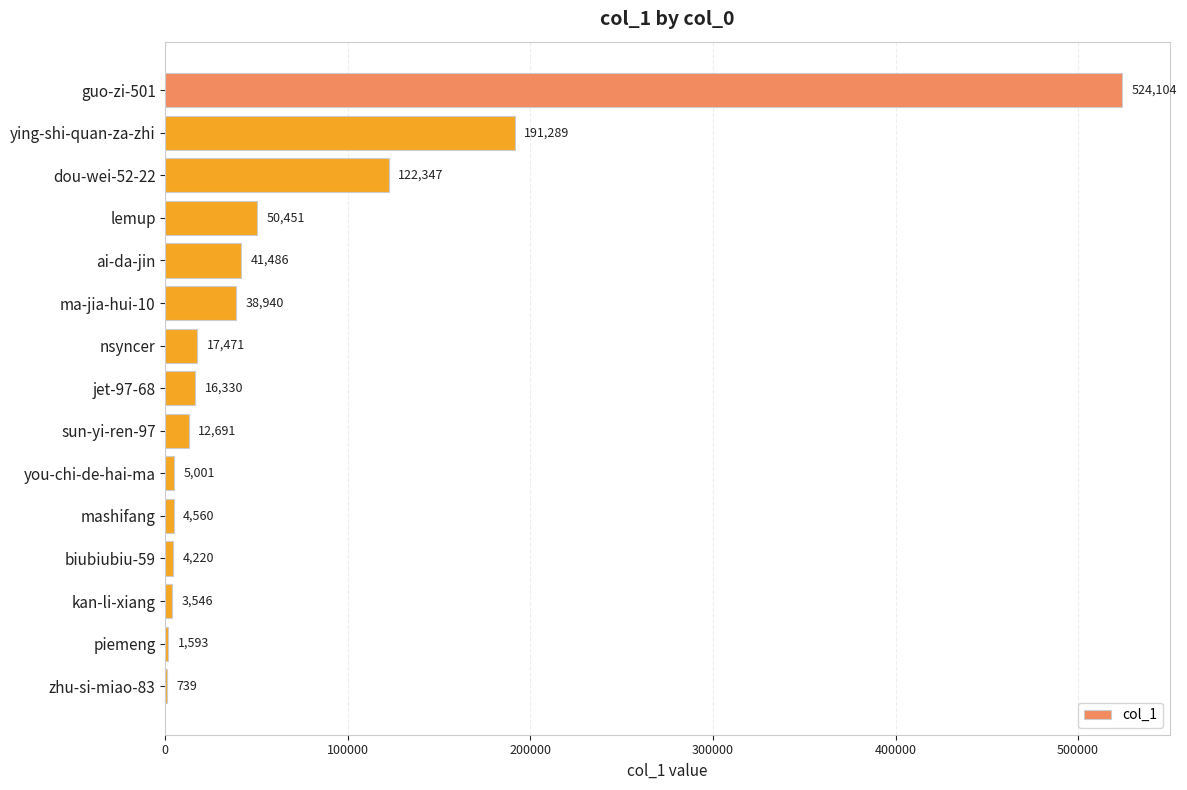

Where is the data nearest to the value 262421?

ying-shi-quan-za-zhi